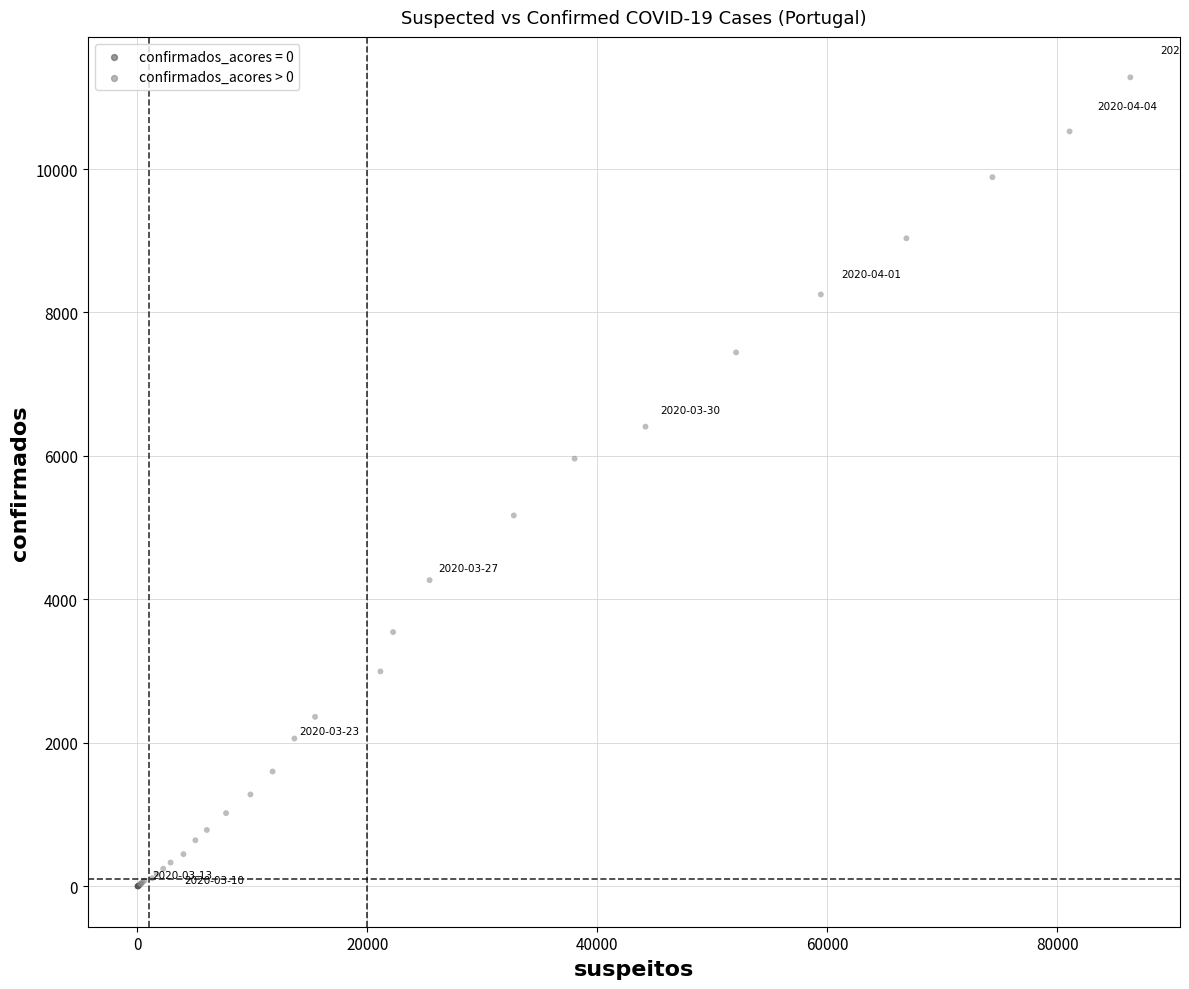

What Y value in the scatter plot is closest to 5639?

5962